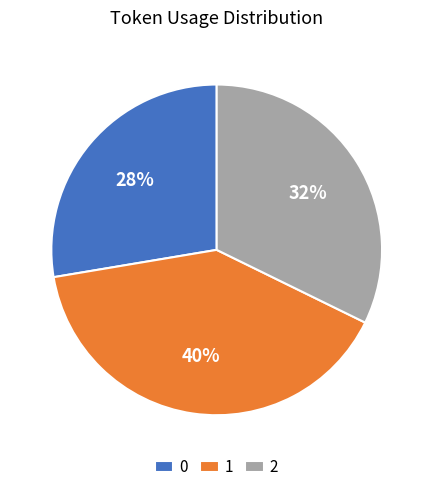

How many slices are in this pie chart?

3